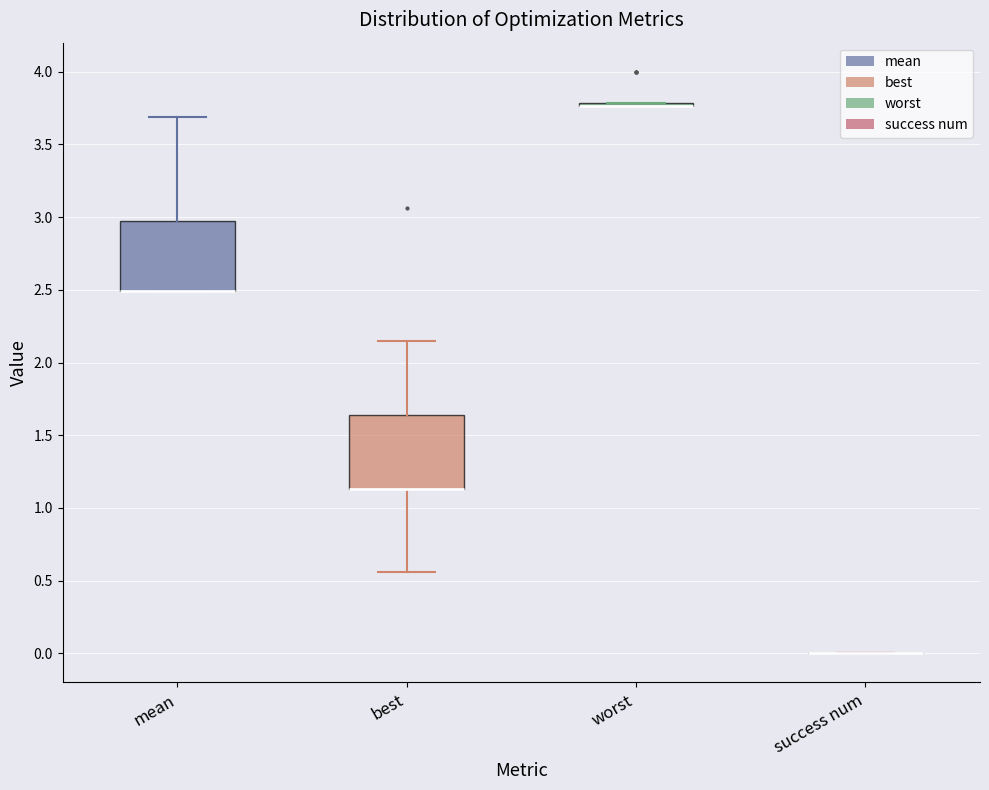

Reading left to right, transcribe this box plot: for each box, give where its median line is, the range the box spans, and where its two whiskers end, as read against the y-axis. The values are not printed on the chart, so give them approximately, as read against the axis.

mean: median 2.50 (drawn on the box's lower edge), box 2.50 to 2.95, whiskers 2.50 to 3.70
best: median 1.15 (drawn on the box's lower edge), box 1.15 to 1.65, whiskers 0.55 to 2.15
worst: box collapsed to a line at 3.75, whiskers 3.75 to 3.80
success num: box collapsed to a line at 0.00, whiskers 0.00 to 0.00